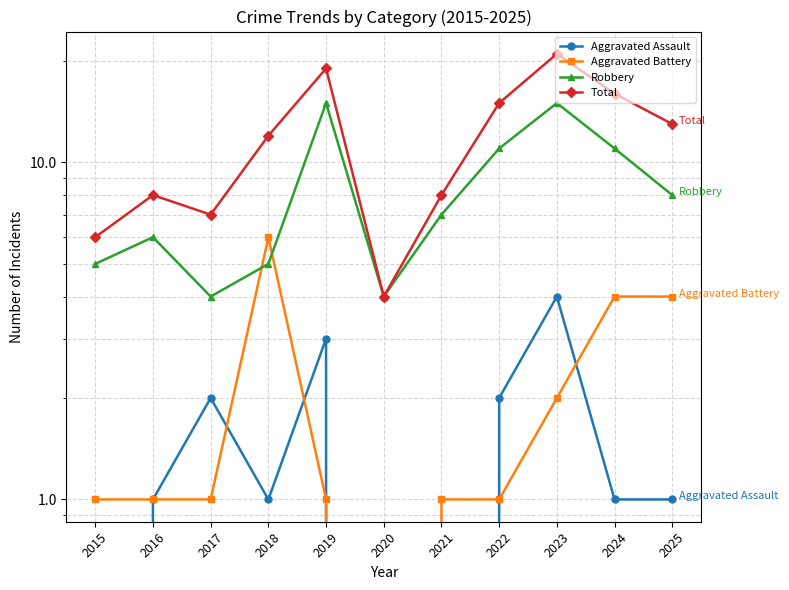

What is the difference between the highest and lowest values at 2015?

6